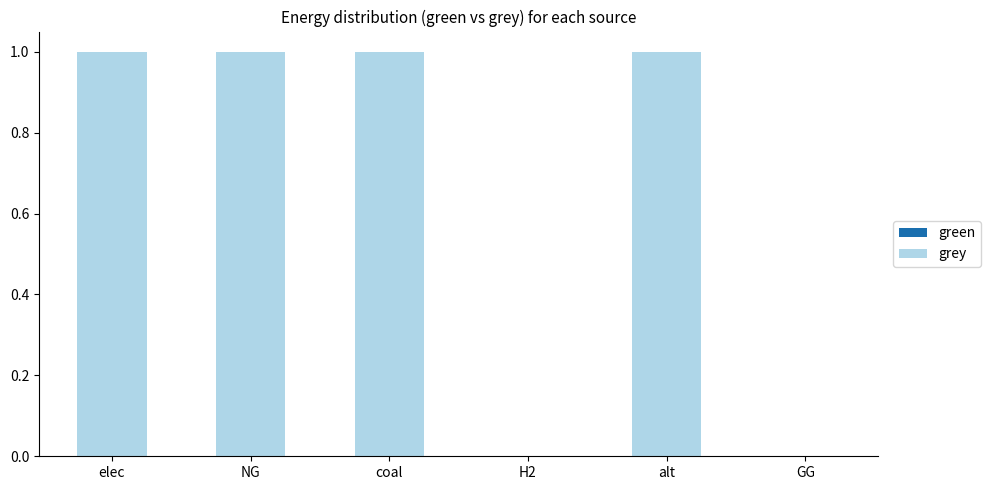

What is the ratio of the value at NG to the value at coal?

1.0